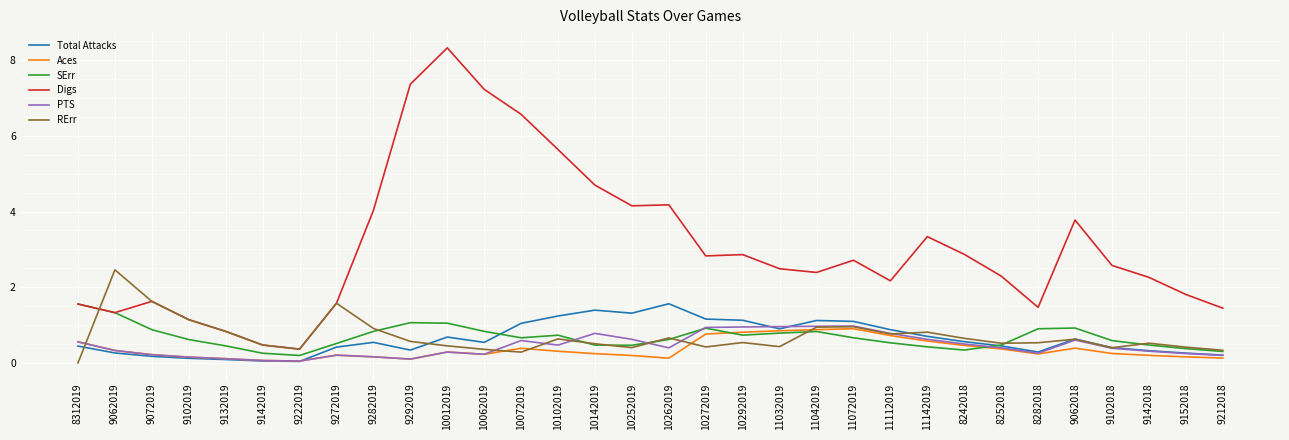

True or false: Digs has a value of 0.8 at 9132019.

True